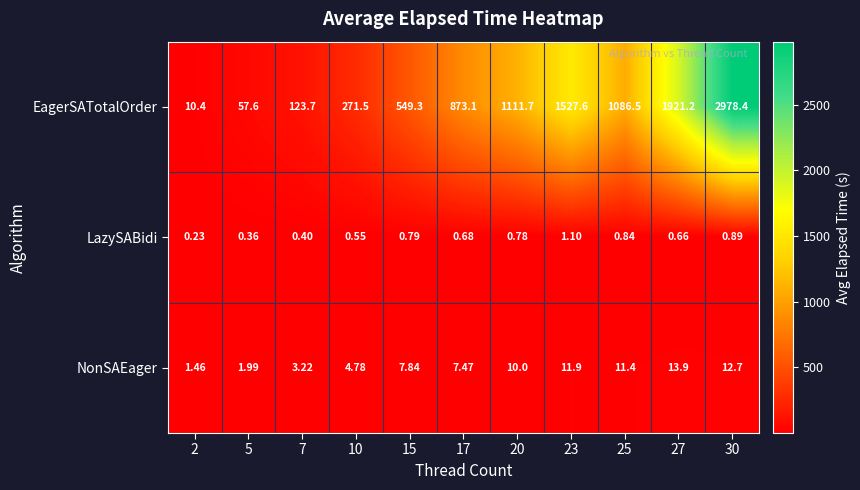

Which series has the largest total across all categories?

EagerSATotalOrder